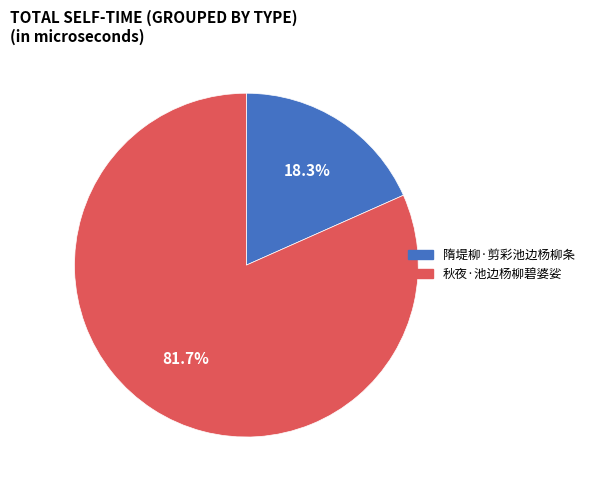

Approximately how many times larger is the value at 隋堤柳·剪彩池边杨柳条 compared to 秋夜·池边杨柳碧婆娑?

0.2